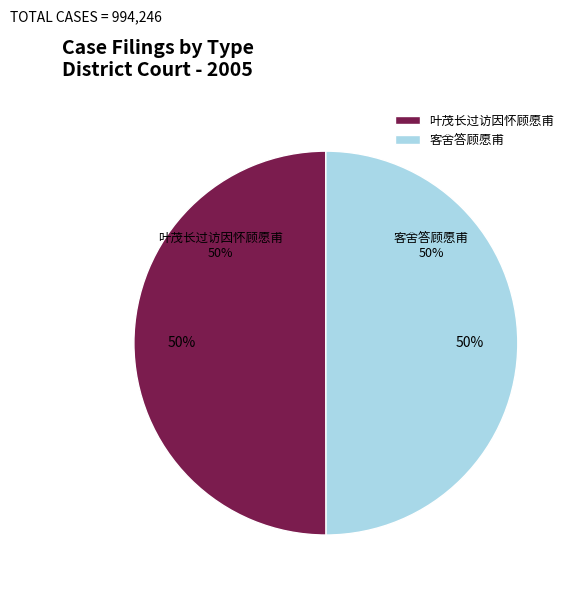

What is the smallest slice in the pie chart?

客舍答顾愿甫